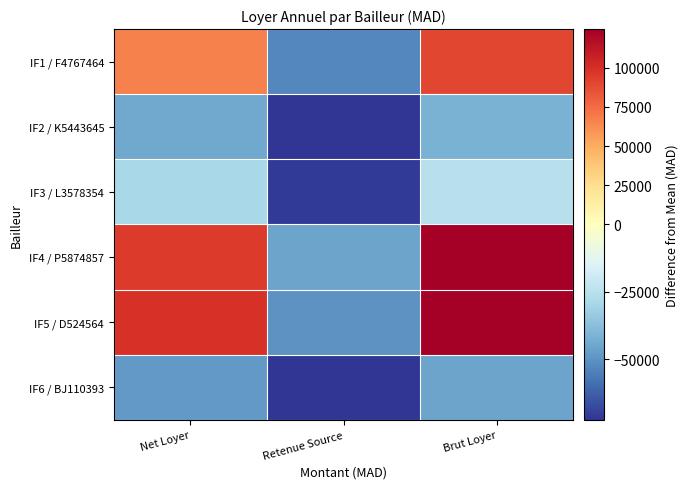

Which series has the widest spread of values?

IF5 / D524564